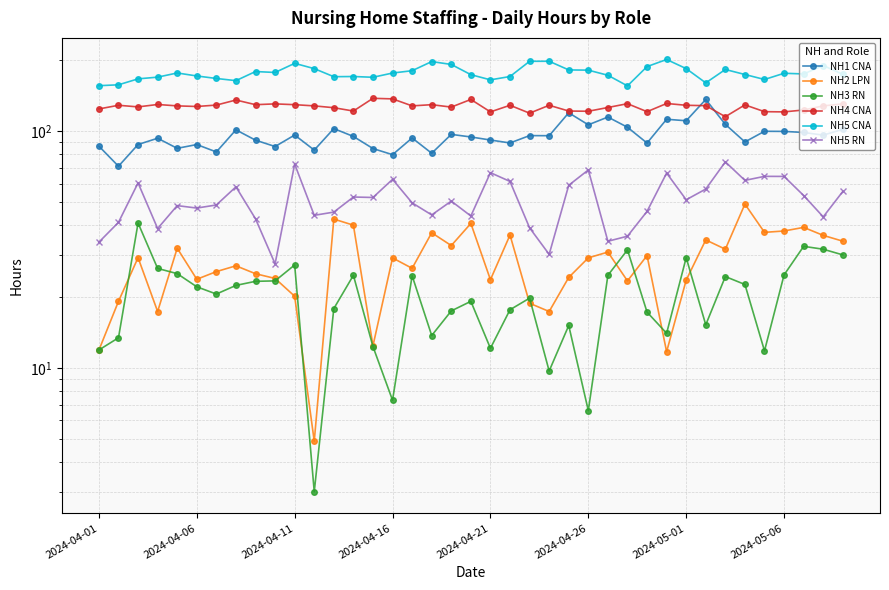

What is the difference between the highest and lowest values at 13?

145.4